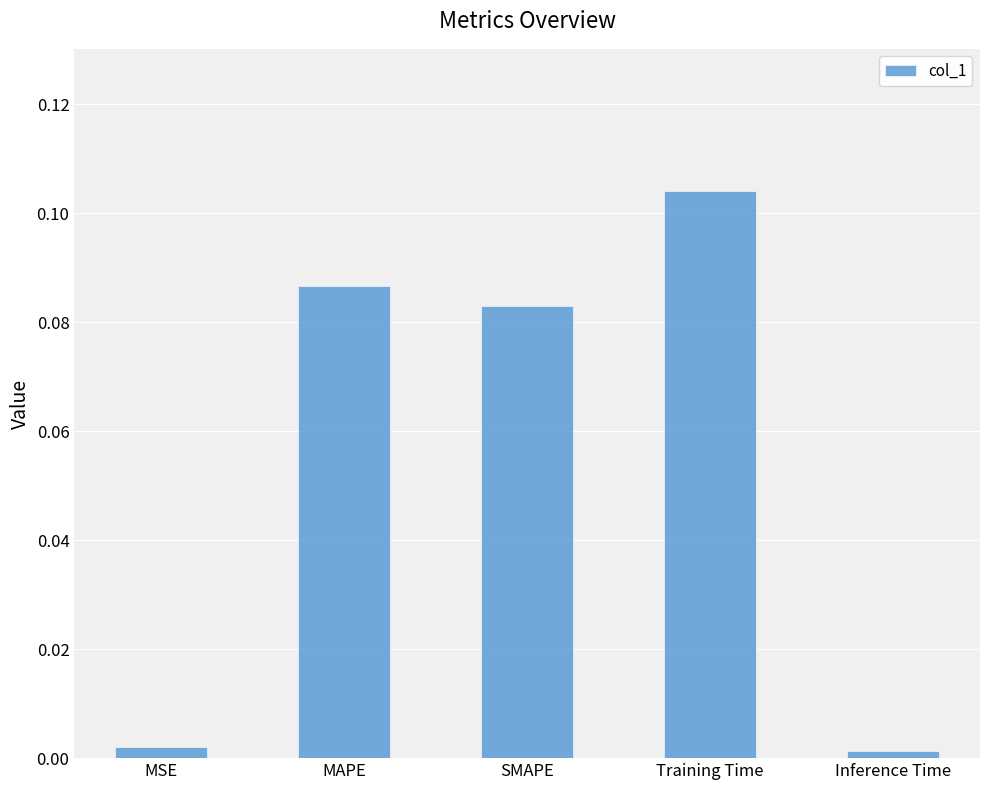

Are the bars horizontal?

No